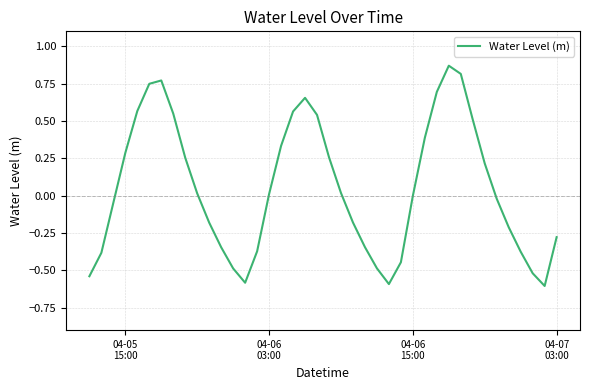

What is the average value?

0.1